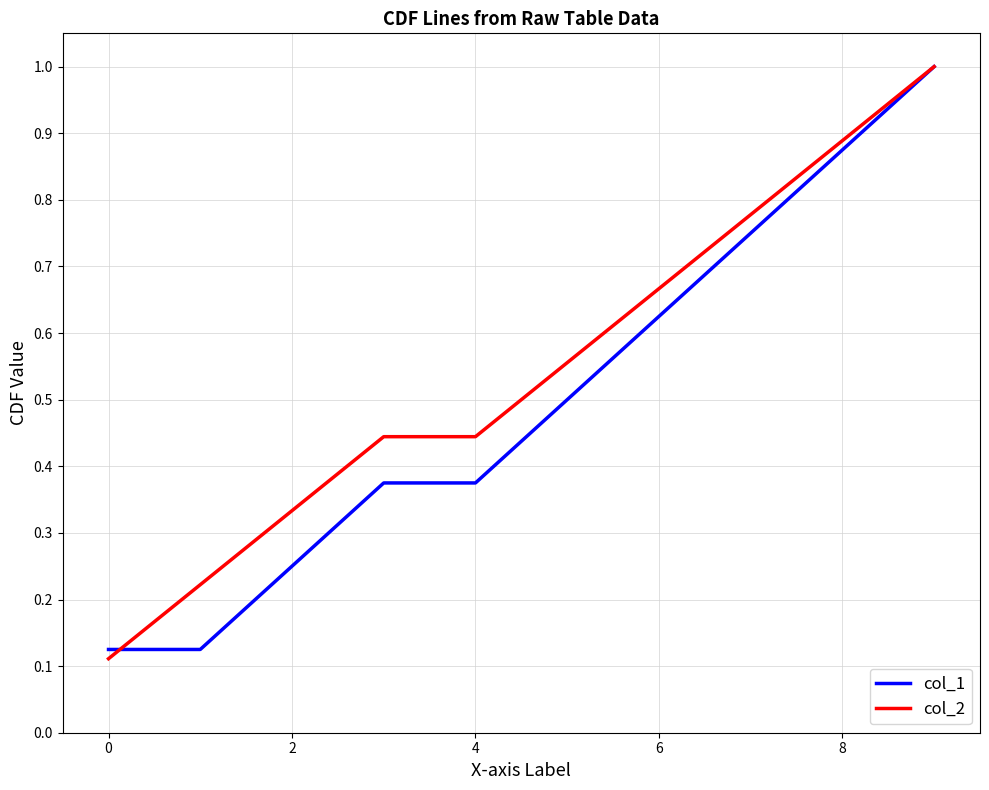

What is the sum of all col_2 values?

5.4